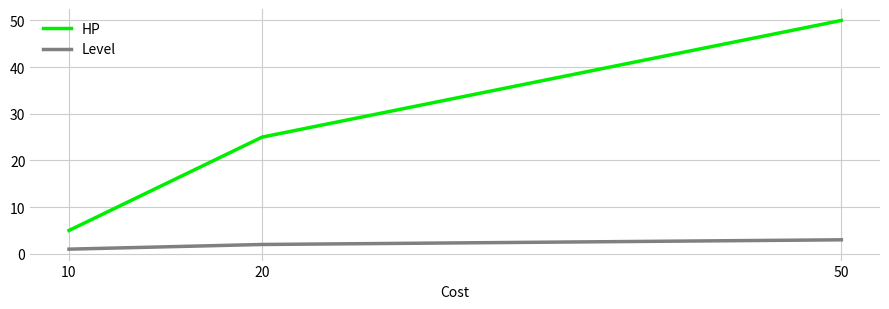

Reading left to right, what are all the values shown in this chart?

HP: 5	25	50
Level: 1	2	3